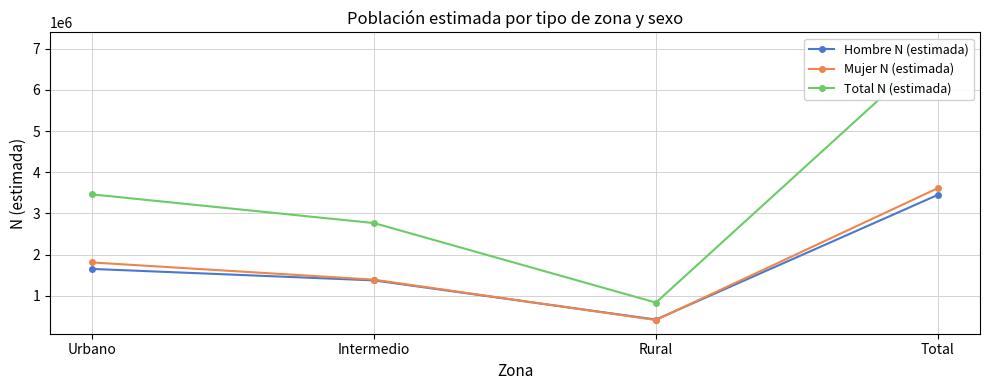

What is the label of the 2nd point from the left?

Intermedio